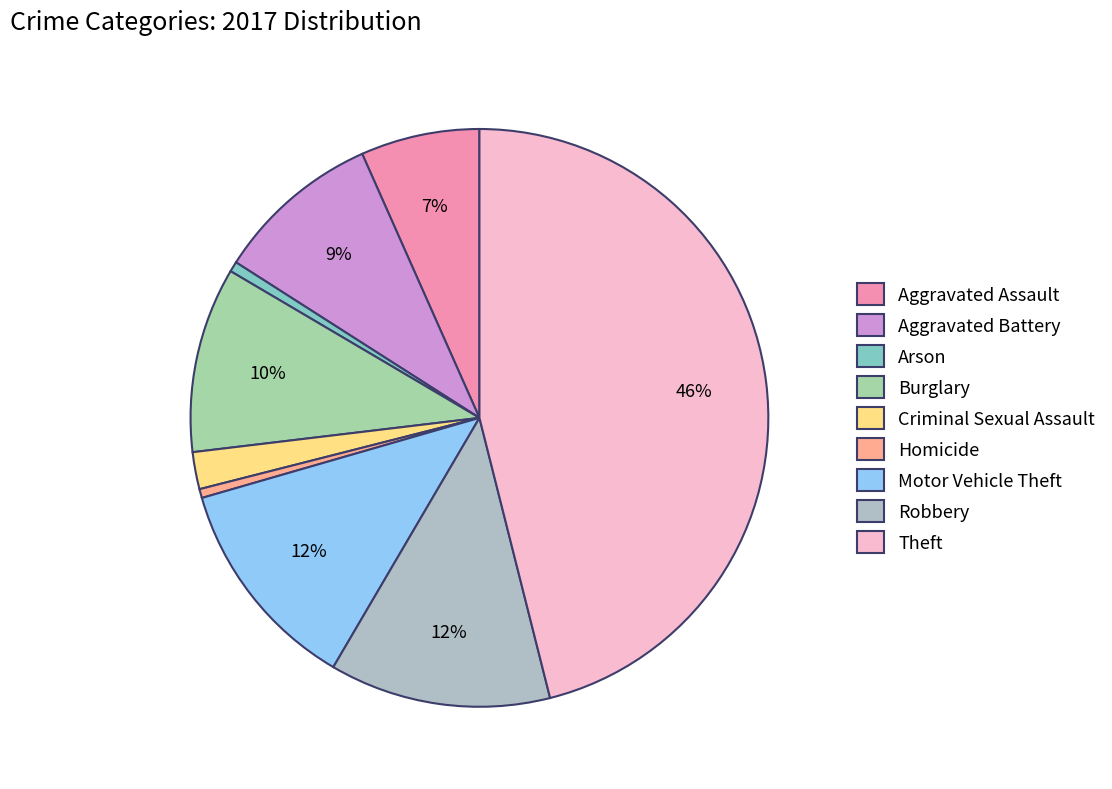

What portion of the pie excludes Robbery?

87.6%